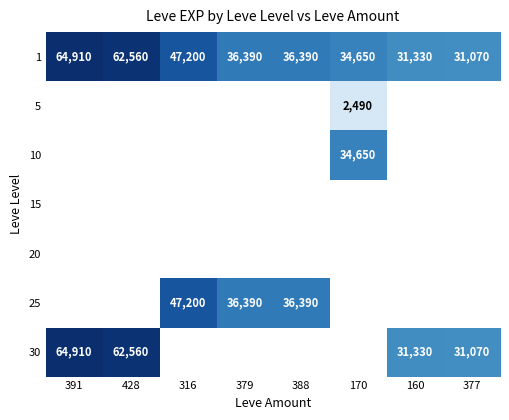

What is the smallest value displayed?

2490.0